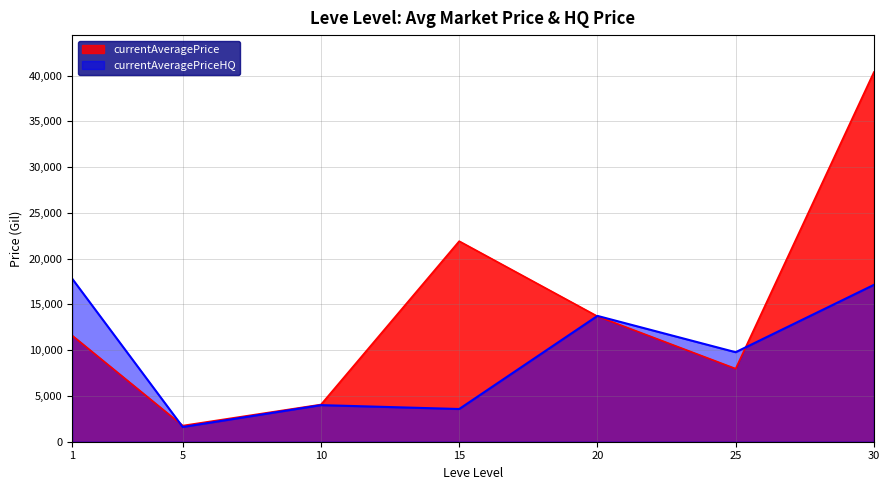

True or false: Leve EXP and currentAveragePrice intersect in this chart.

False